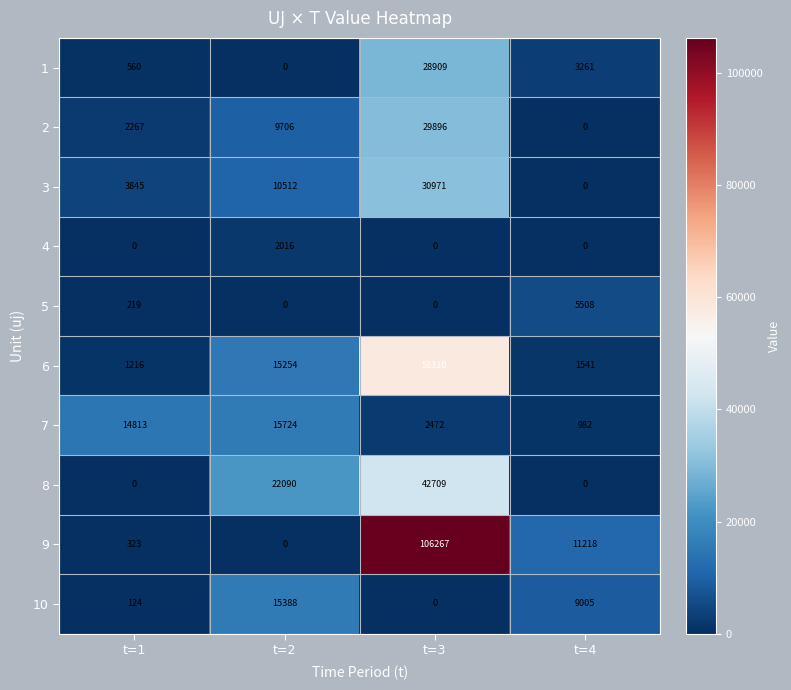

Is it true that 9 equals 106267 at t=3?

True